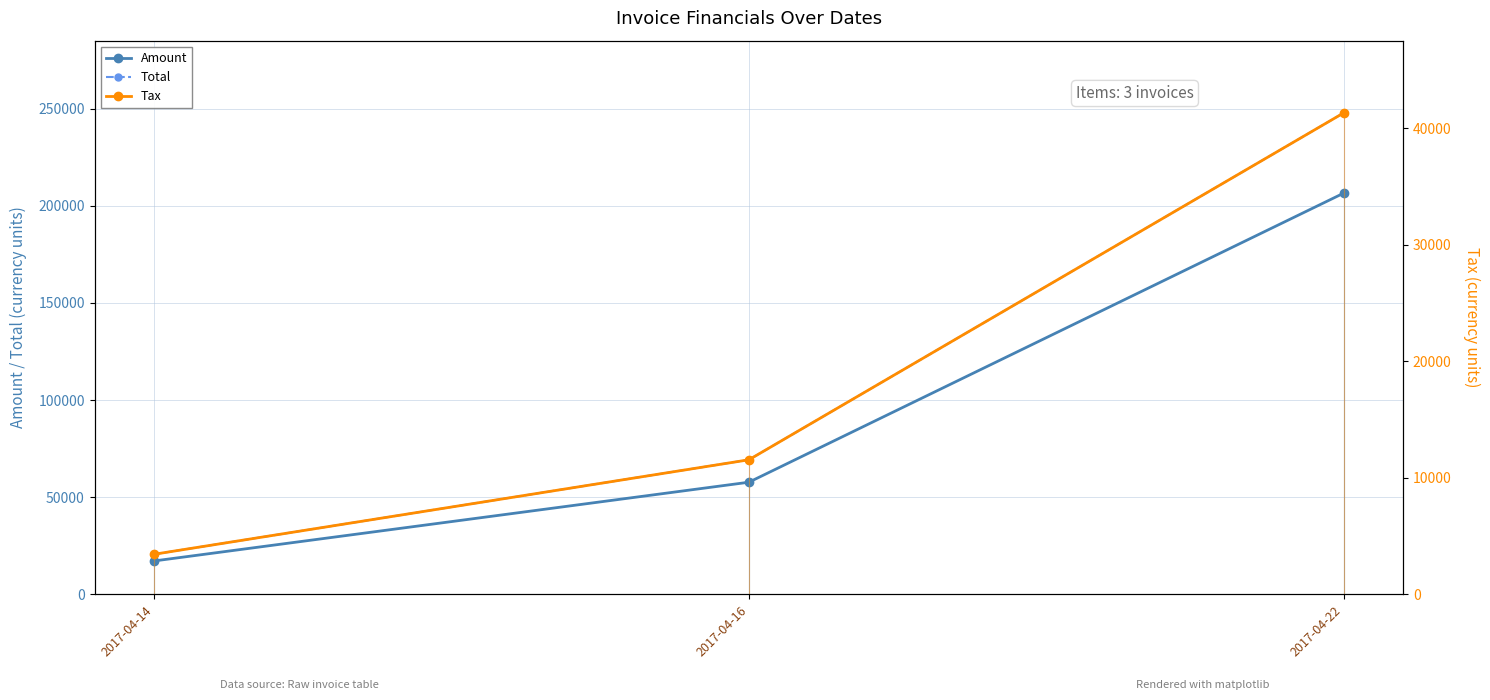

What is the average value of the Tax series?

18766.3